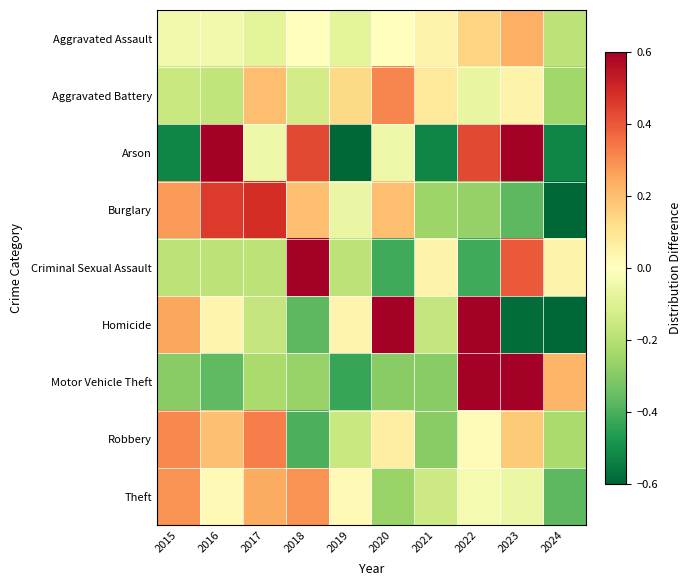

Rank the series by their maximum value, from highest to lowest.

Motor Vehicle Theft, Criminal Sexual Assault, Homicide, Arson, Burglary, Robbery, Aggravated Battery, Theft, Aggravated Assault